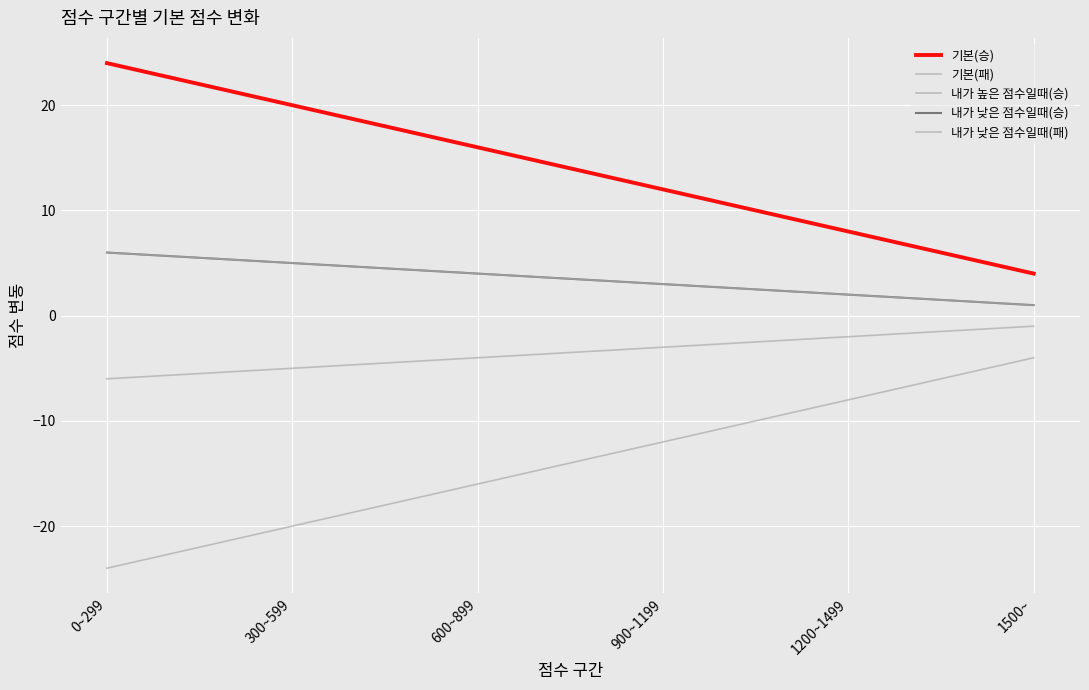

True or false: 내가 낮은 점수일때(패) and 기본(패) intersect in this chart.

False